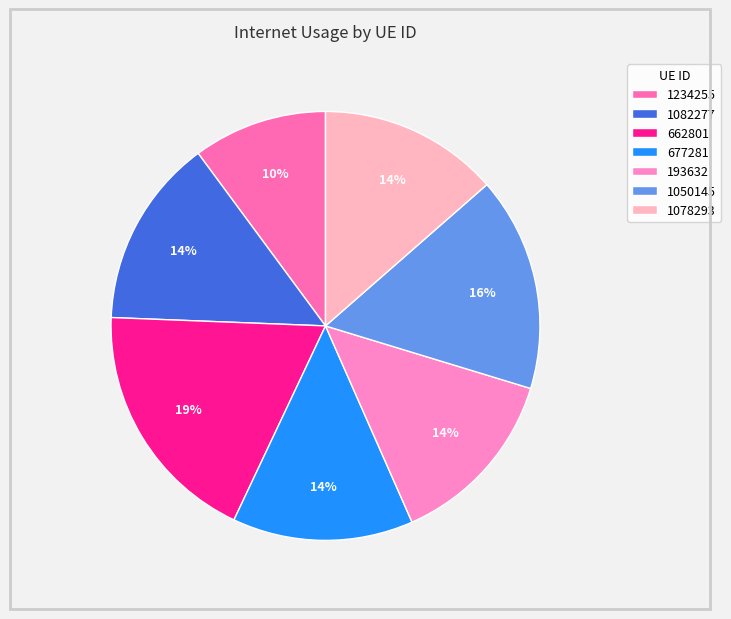

Is it true that 662801 is 7% of the pie?

False